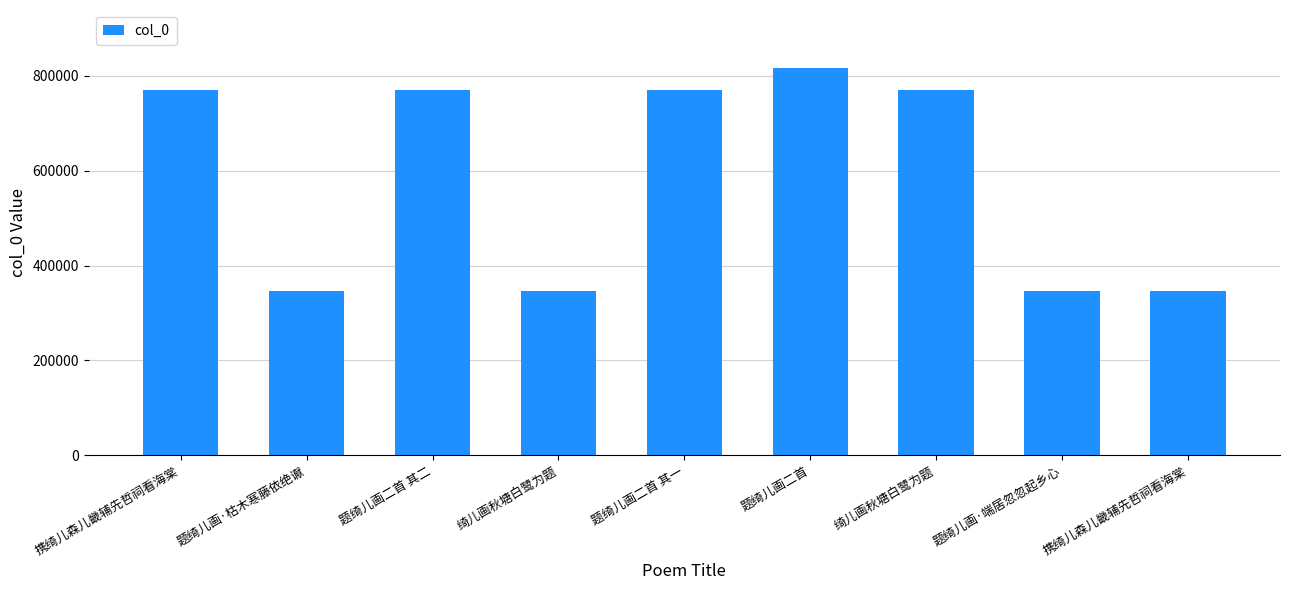

Where is the data nearest to the value 581776?

绮儿画秋塘白鹭为题